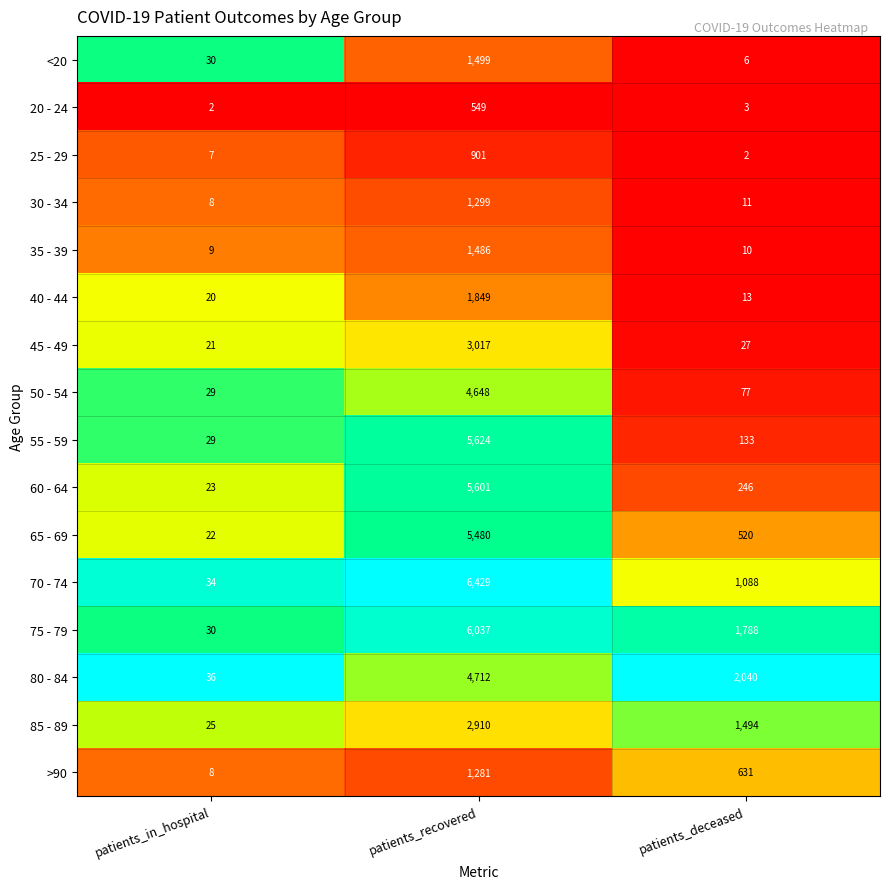

What is the difference between the highest and lowest values at patients_recovered?

5880